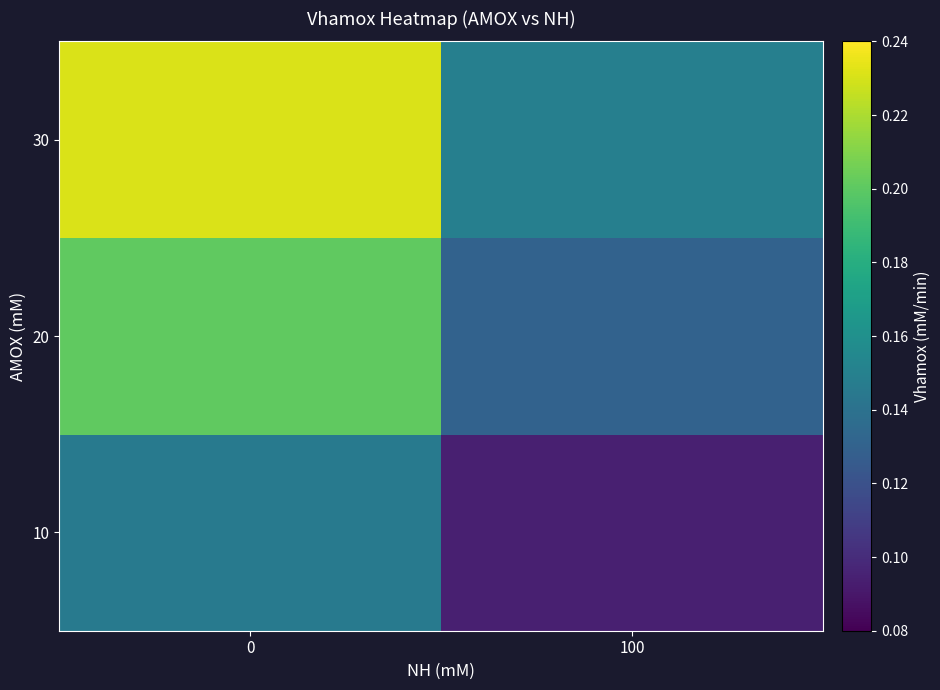

Rank the series by their average value, from highest to lowest.

30, 20, 10